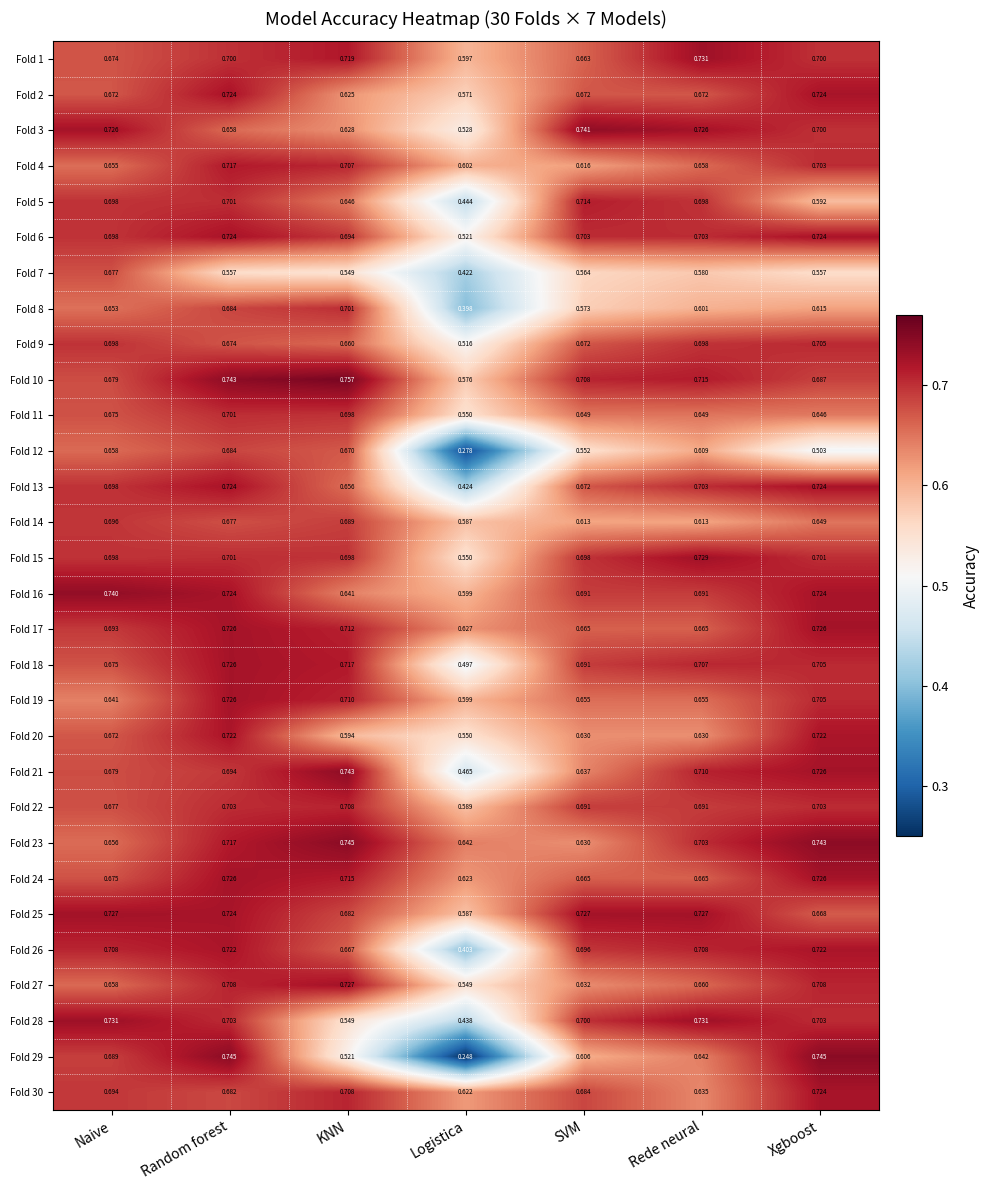

At how many categories does at least one series exceed 0?

7